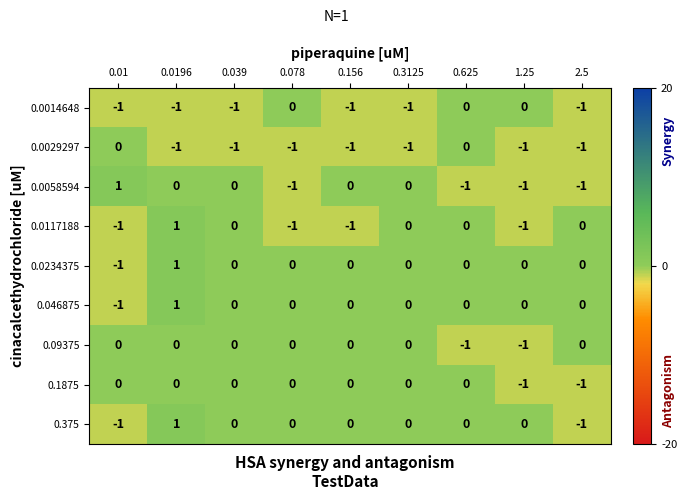

How many data points in 0.046875 are less than 0?

1